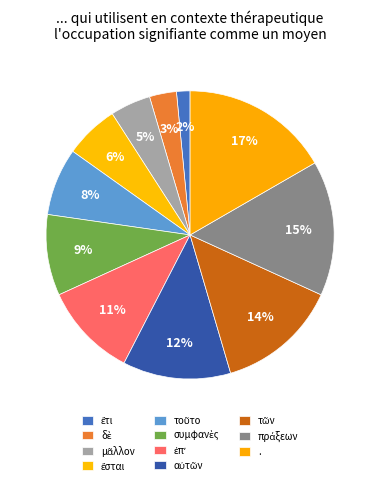

What is the change in value from αὐτῶν to .?

+3